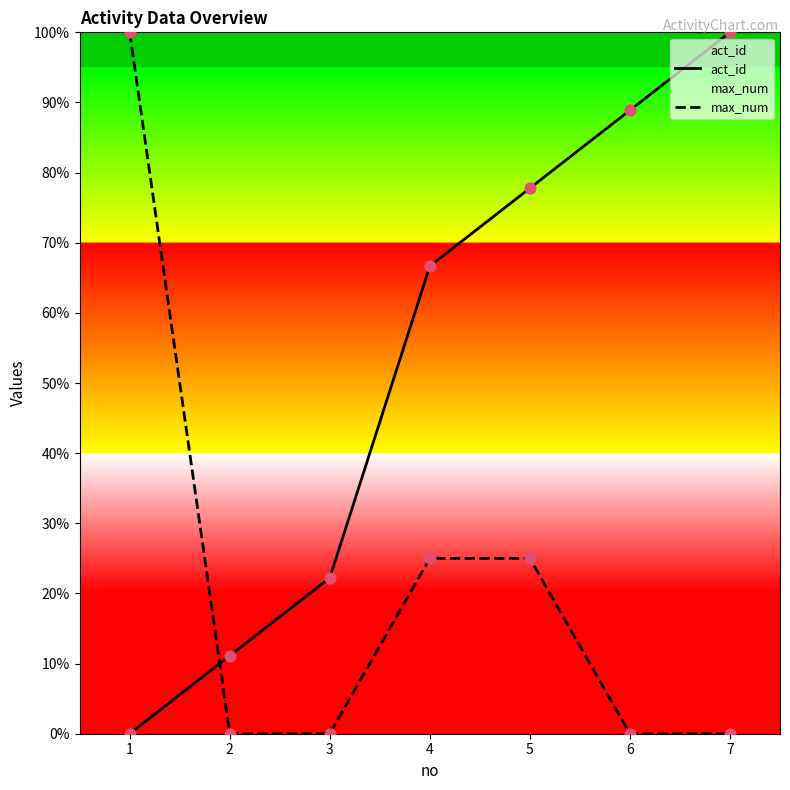

At how many categories does at least one series exceed 35?

5